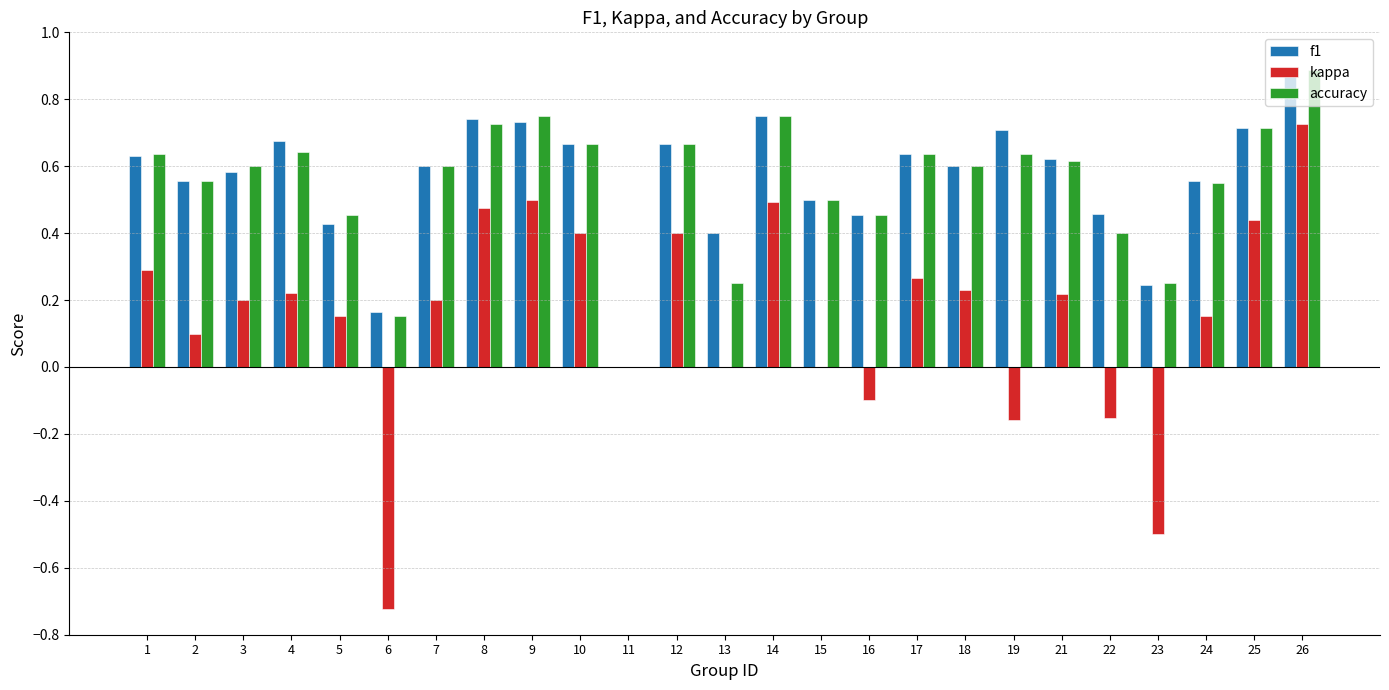

What is the sum of the kappa values at 24 and 26?

0.9